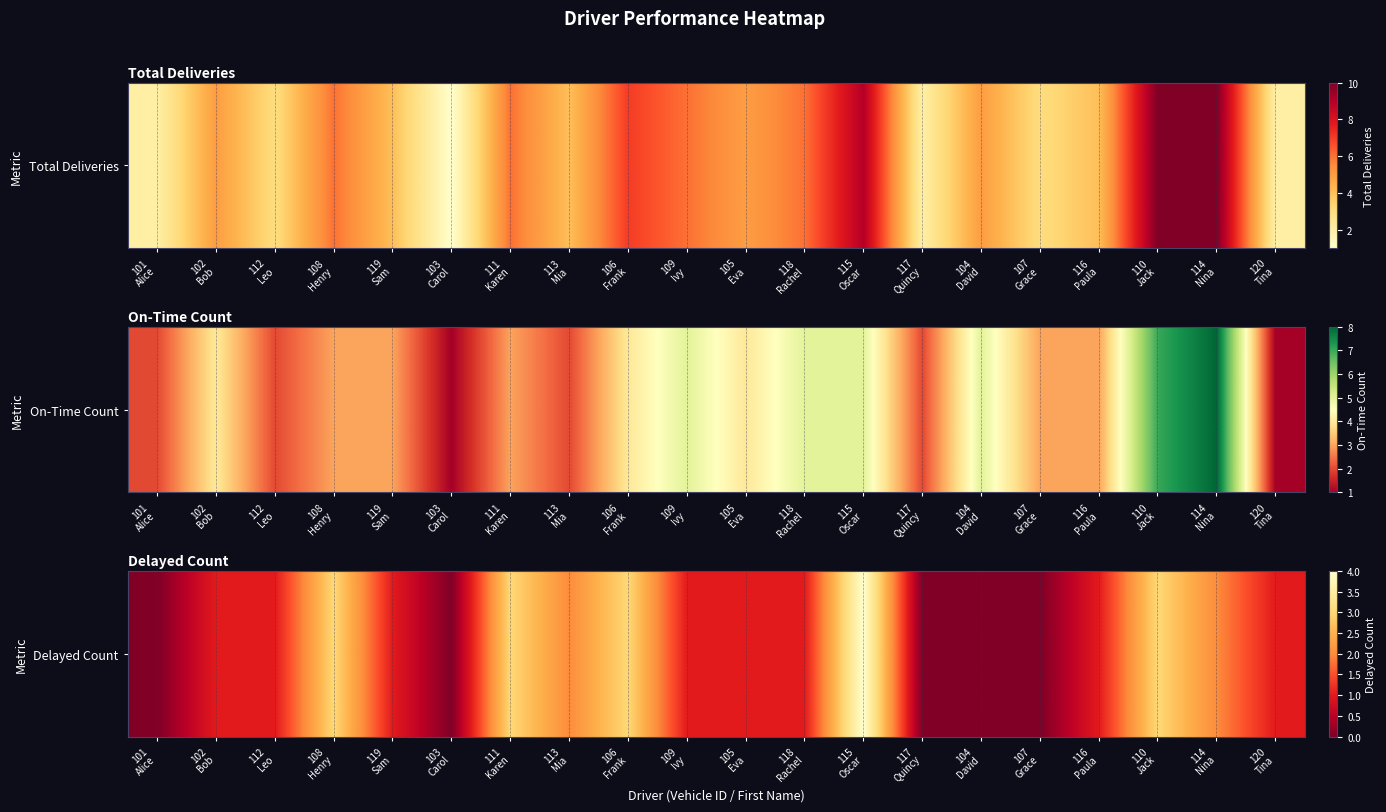

Is it true that the value at 120
Tina is 1?

True